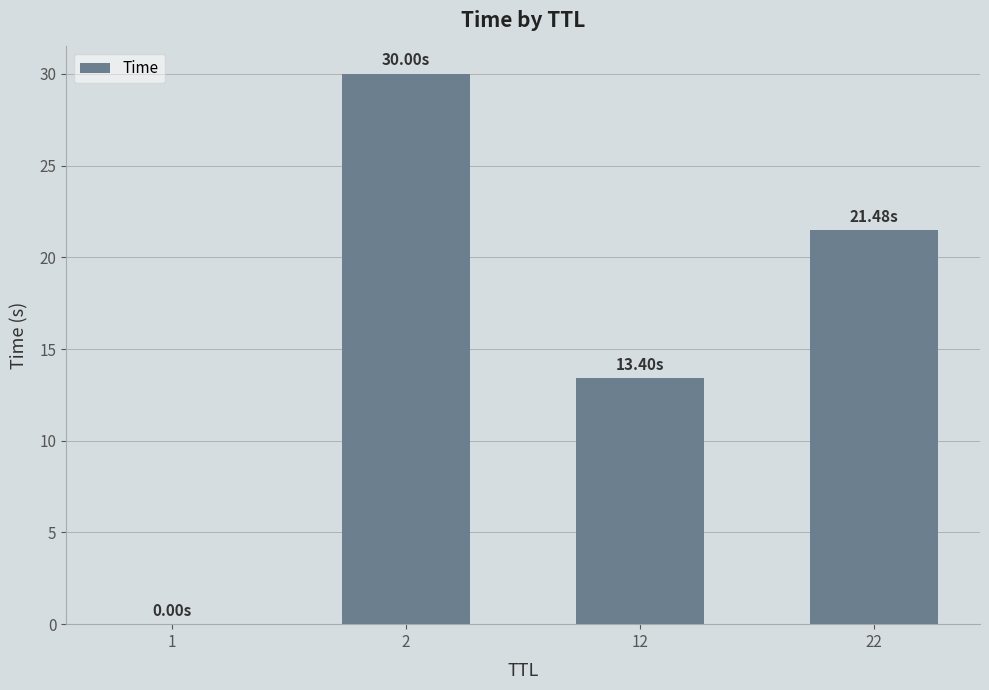

What is the ratio of the value at 2 to the value at 12?

2.2